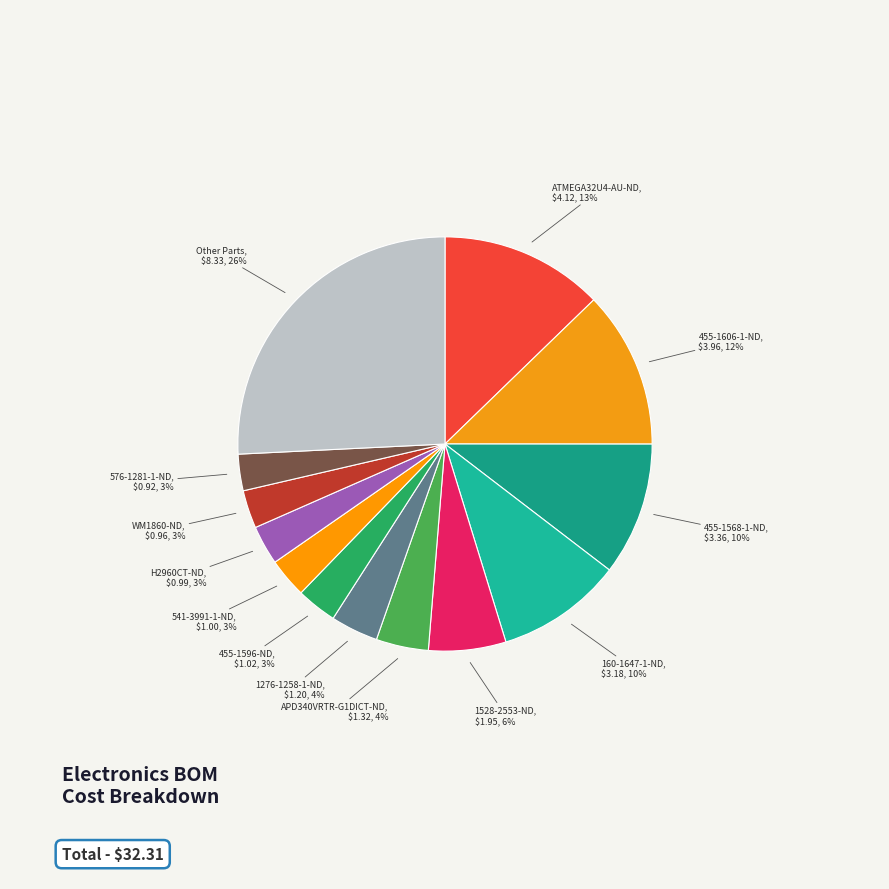

How many segments does this pie chart have?

13